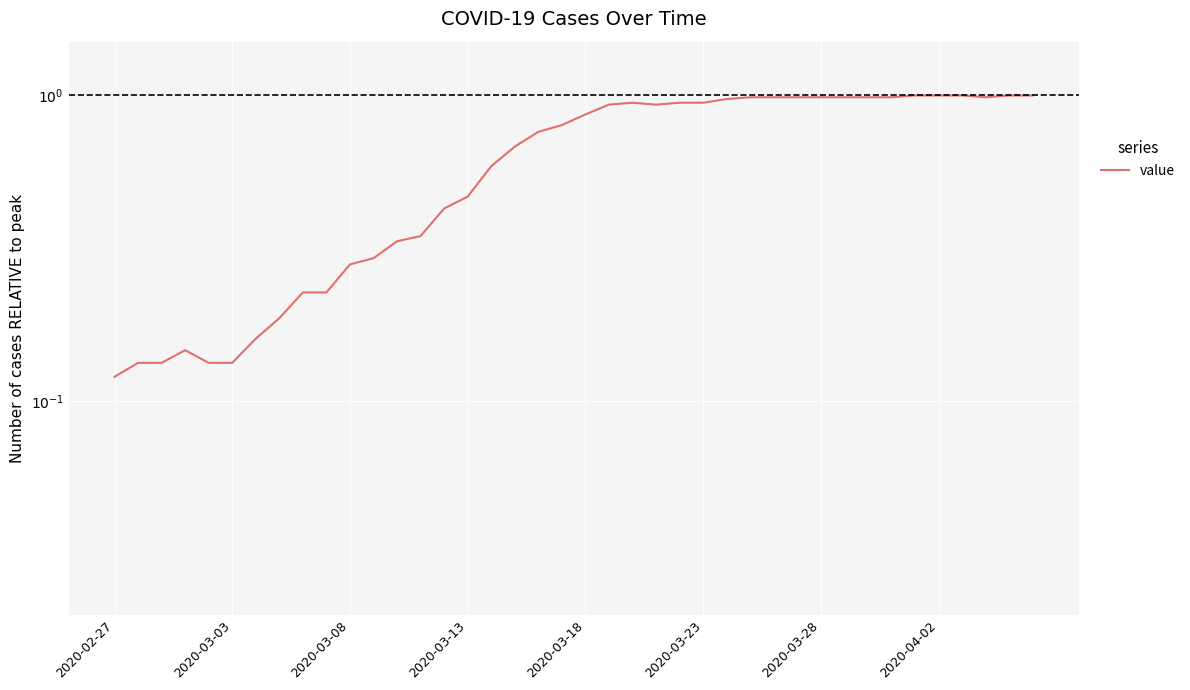

Reading right to left, transcribe all the data shown in this chart.

1.0	1.0	1.0	1.0	1.0	1.0	1.0	1.0	1.0	1.0	1.0	1.0	1.0	1.0	0.9	0.9	0.9	0.9	0.9	0.9	0.8	0.8	0.7	0.6	0.5	0.4	0.3	0.3	0.3	0.3	0.2	0.2	0.2	0.2	0.1	0.1	0.1	0.1	0.1	0.1